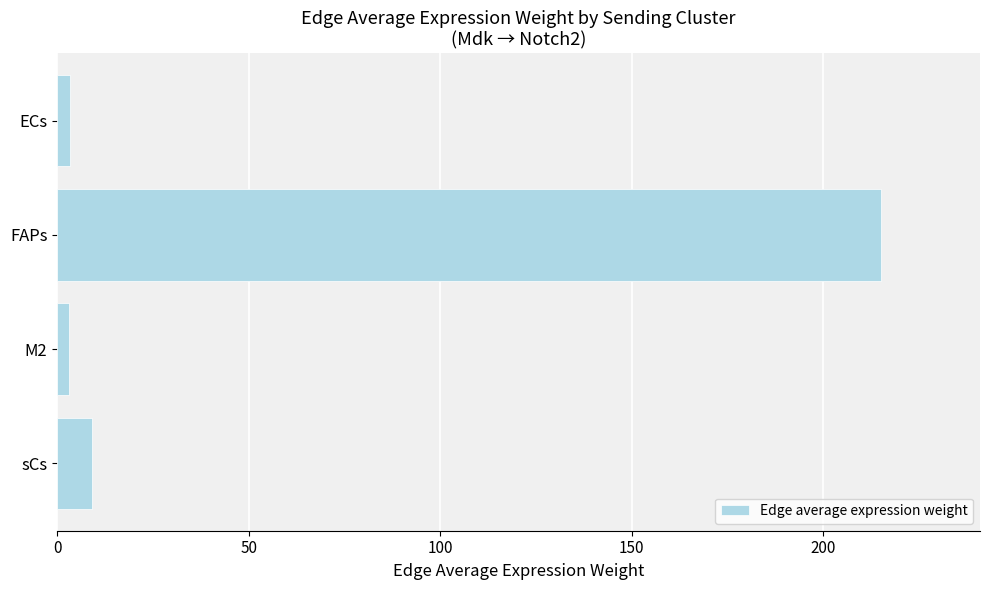

At which category does the chart reach its peak across all series?

FAPs